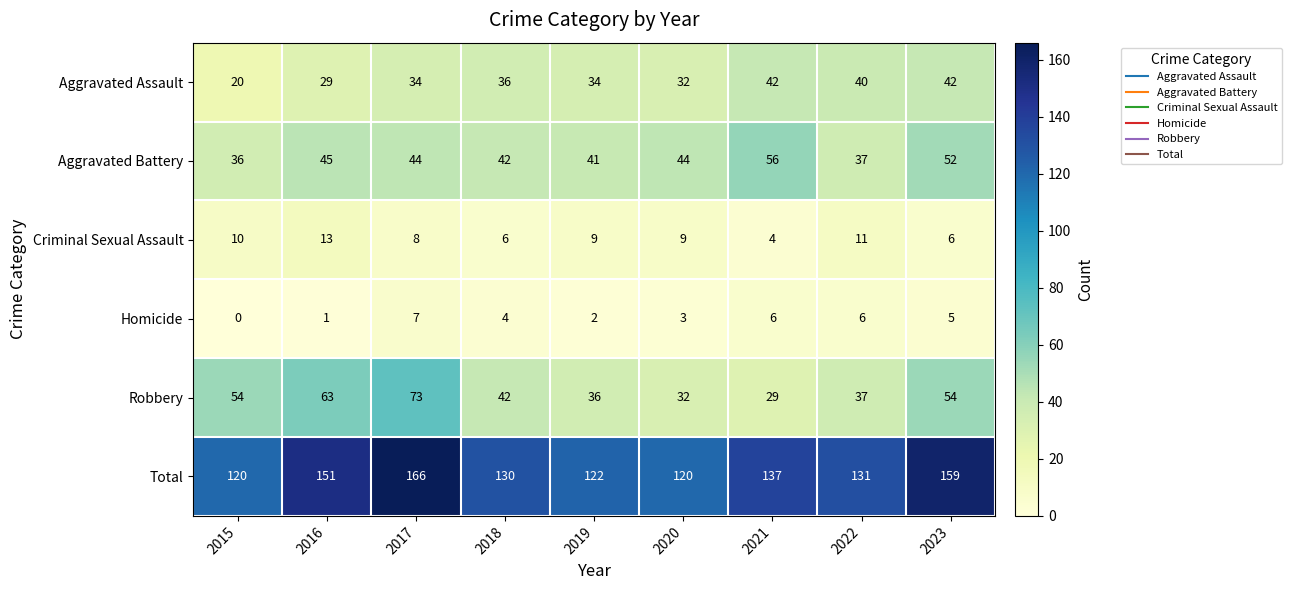

Which label corresponds to the largest value in the chart?

2017